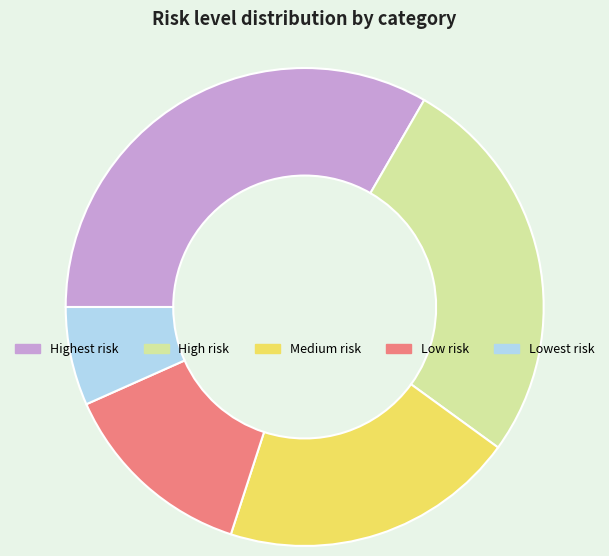

How many slices are in this pie chart?

5